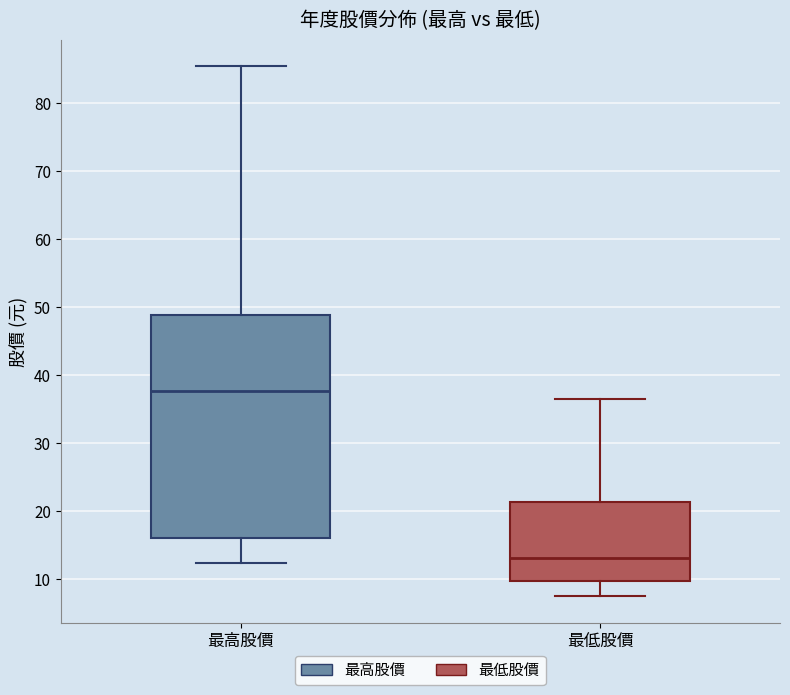

Which box's median line is the highest?

最高股價